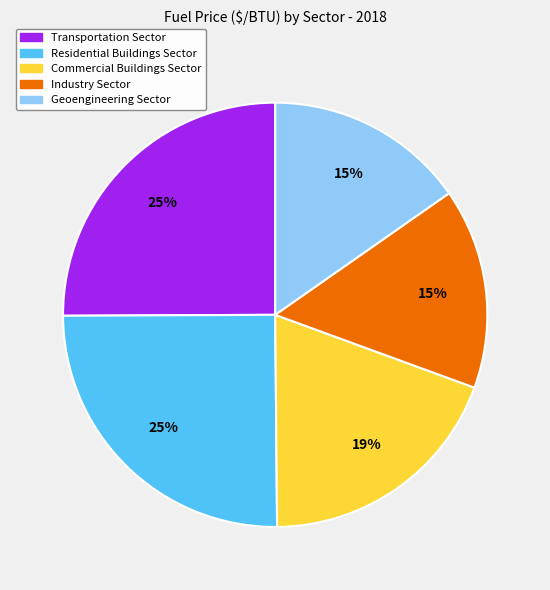

Do Transportation Sector and Industry Sector together represent more than half of the pie?

No